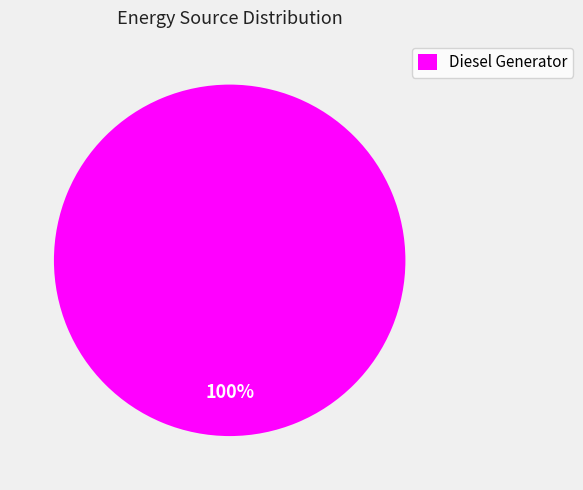

Is Diesel Generator the majority of the pie?

Yes